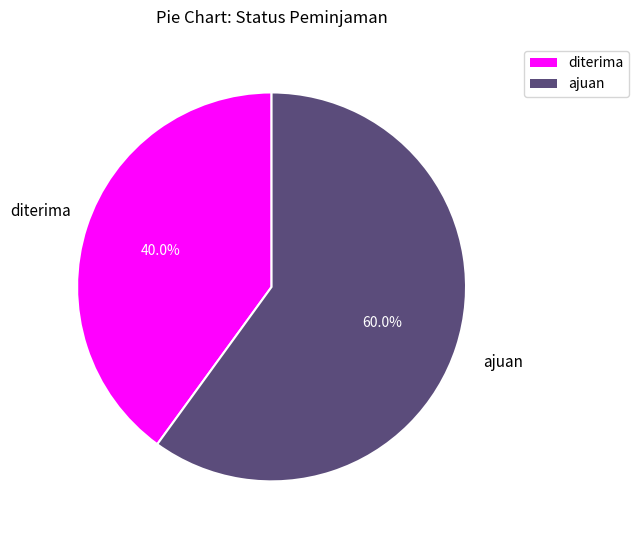

Count the number of slices in the pie.

2